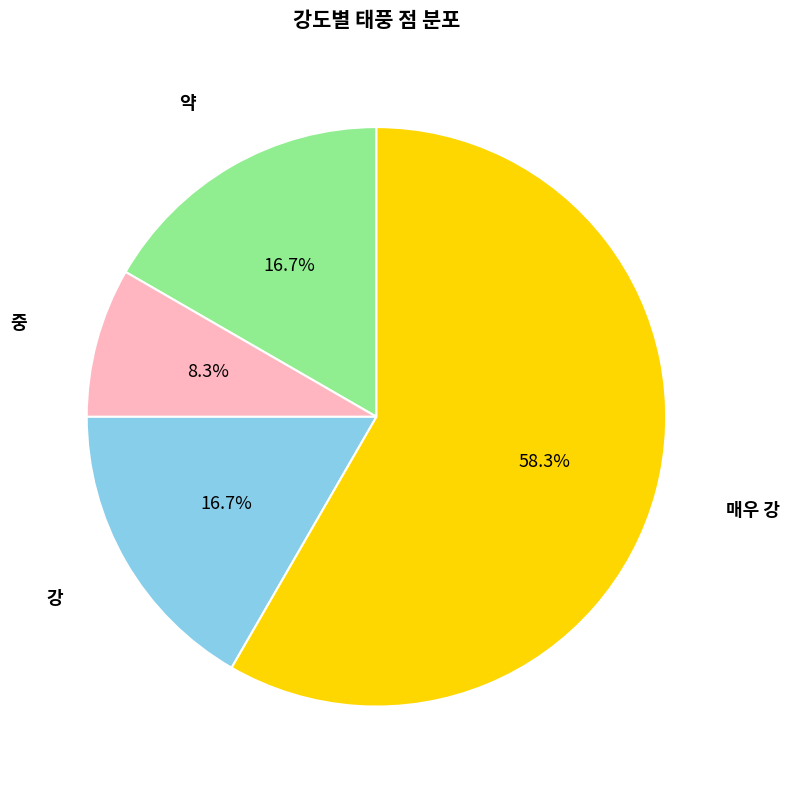

Is there any slice that represents more than half of the pie?

Yes